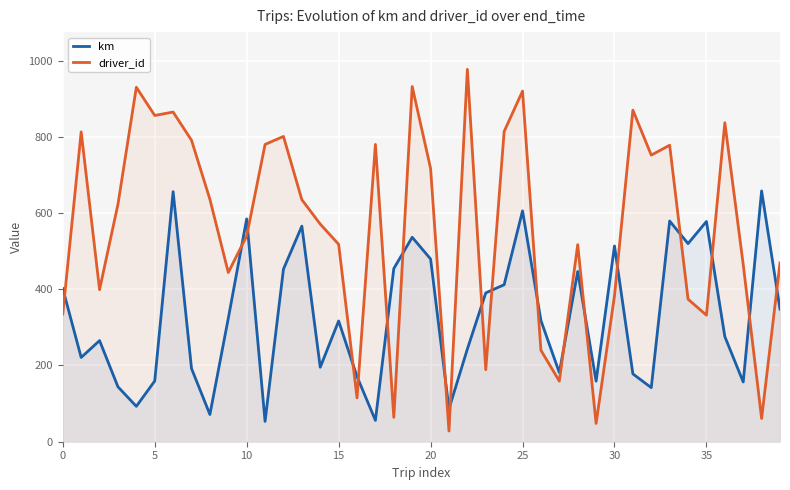

What is the maximum value shown in the chart?

977.0